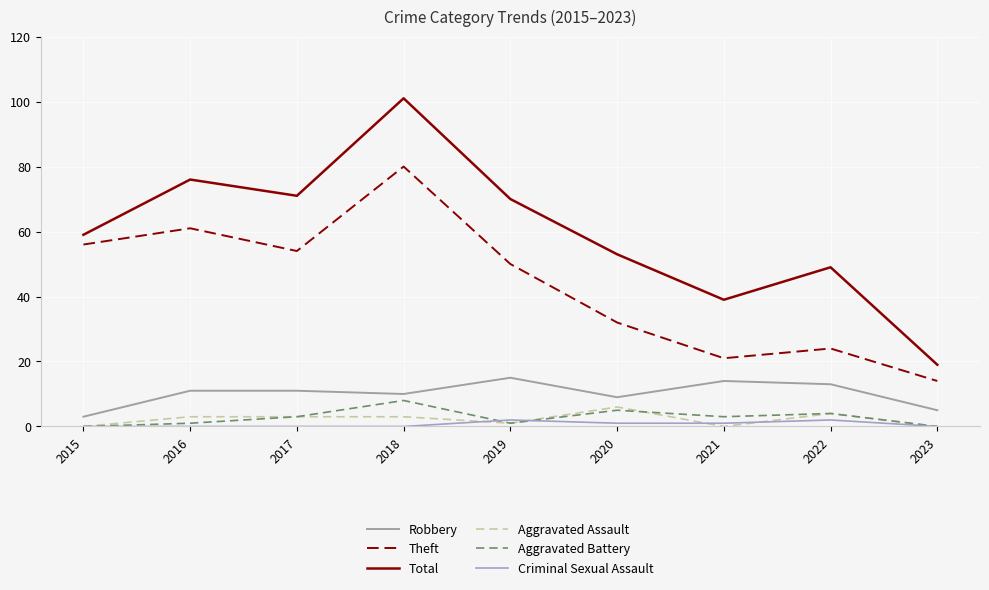

Which series has the widest spread of values?

Total